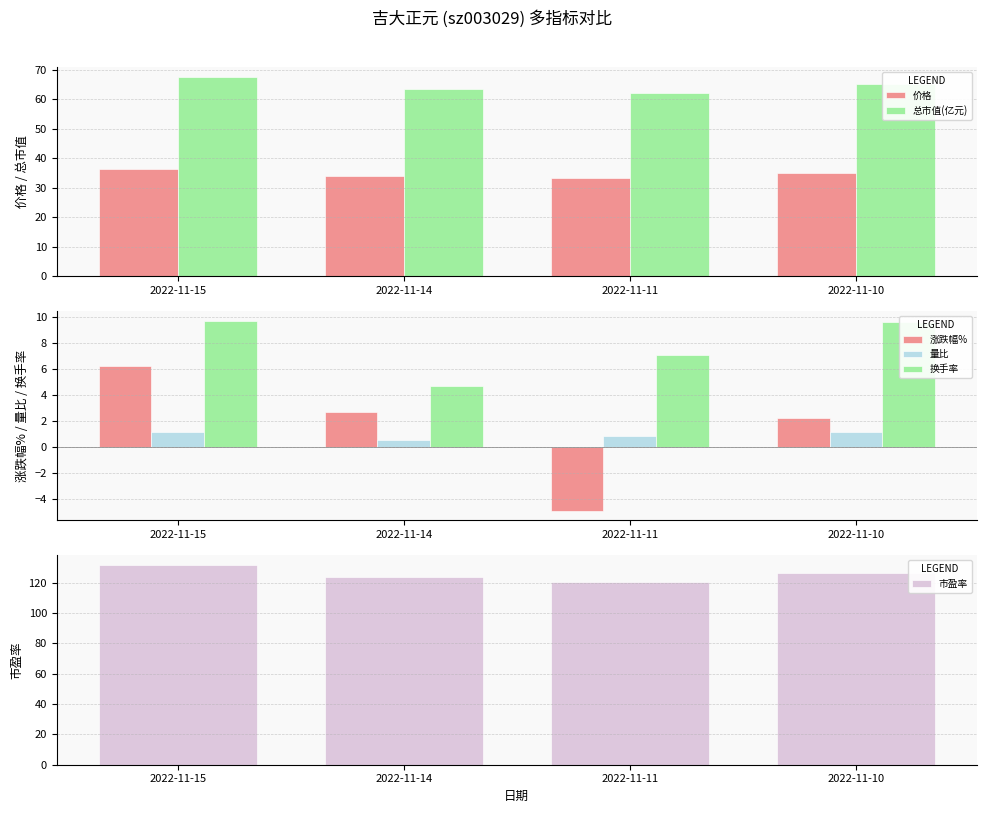

What is the value of the 量比 bar at the 2nd from the left?

0.6